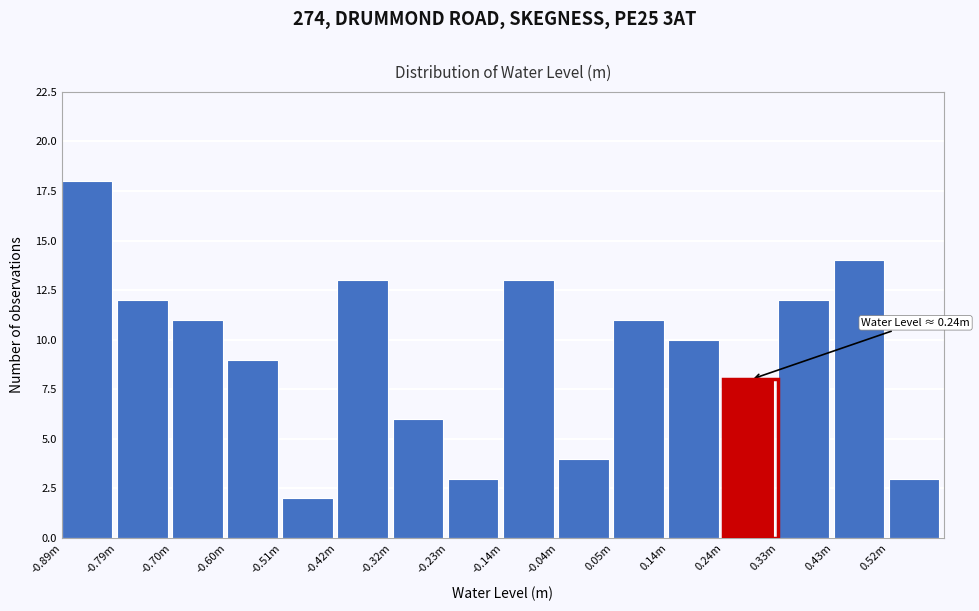

Reading left to right, list all the values displayed in this chart.

-0.89m=18	-0.79m=12	-0.70m=11	-0.60m=9	-0.51m=2	-0.42m=13	-0.32m=6	-0.23m=3	-0.14m=13	-0.04m=4	0.05m=11	0.14m=10	0.24m=8	0.33m=12	0.43m=14	0.52m=3